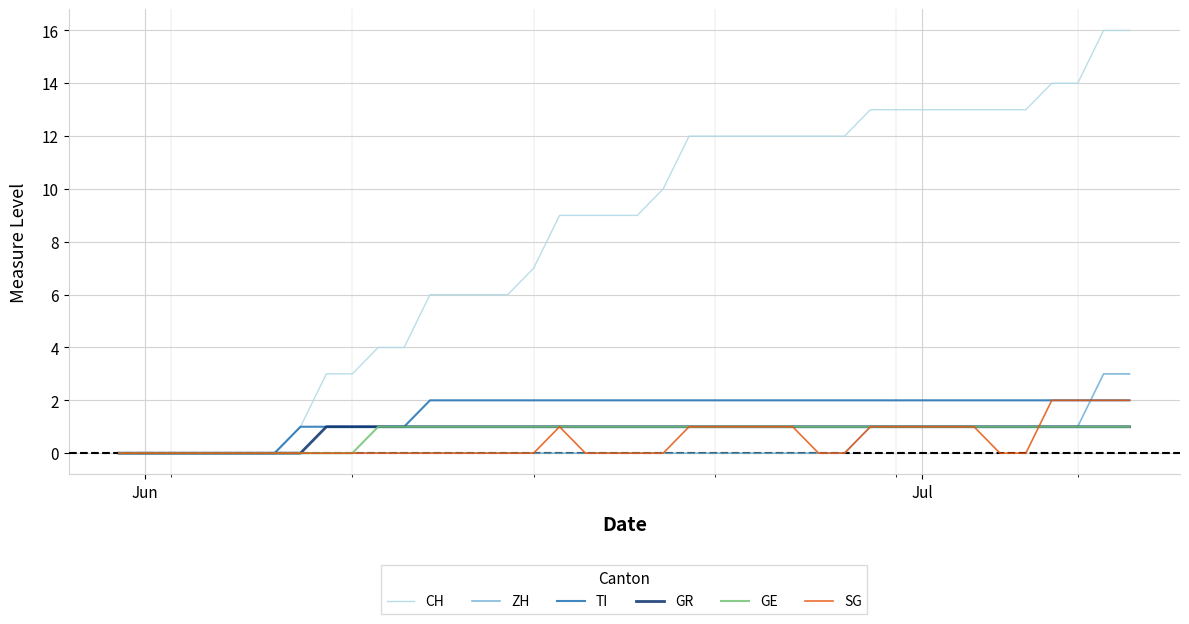

Which series has the largest total across all categories?

CH